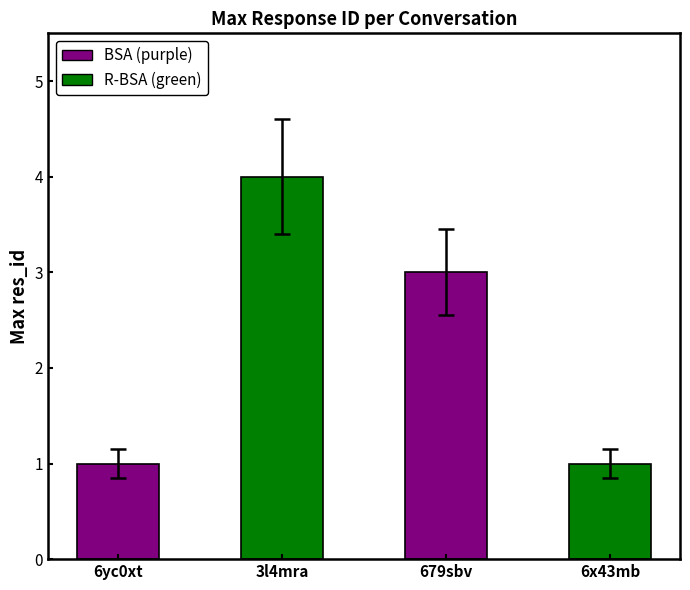

Are the bars horizontal?

No